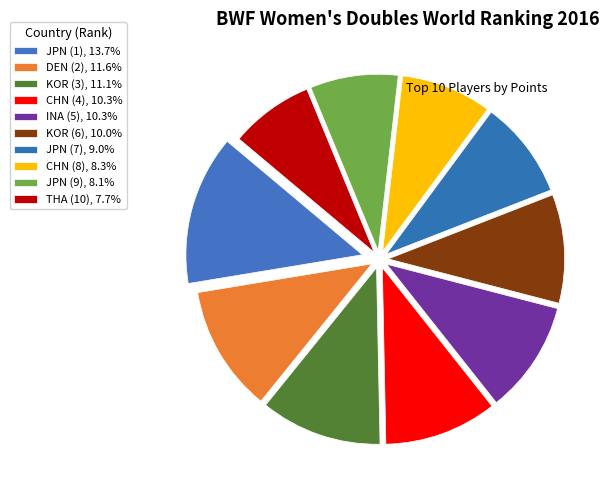

How many segments does this pie chart have?

10